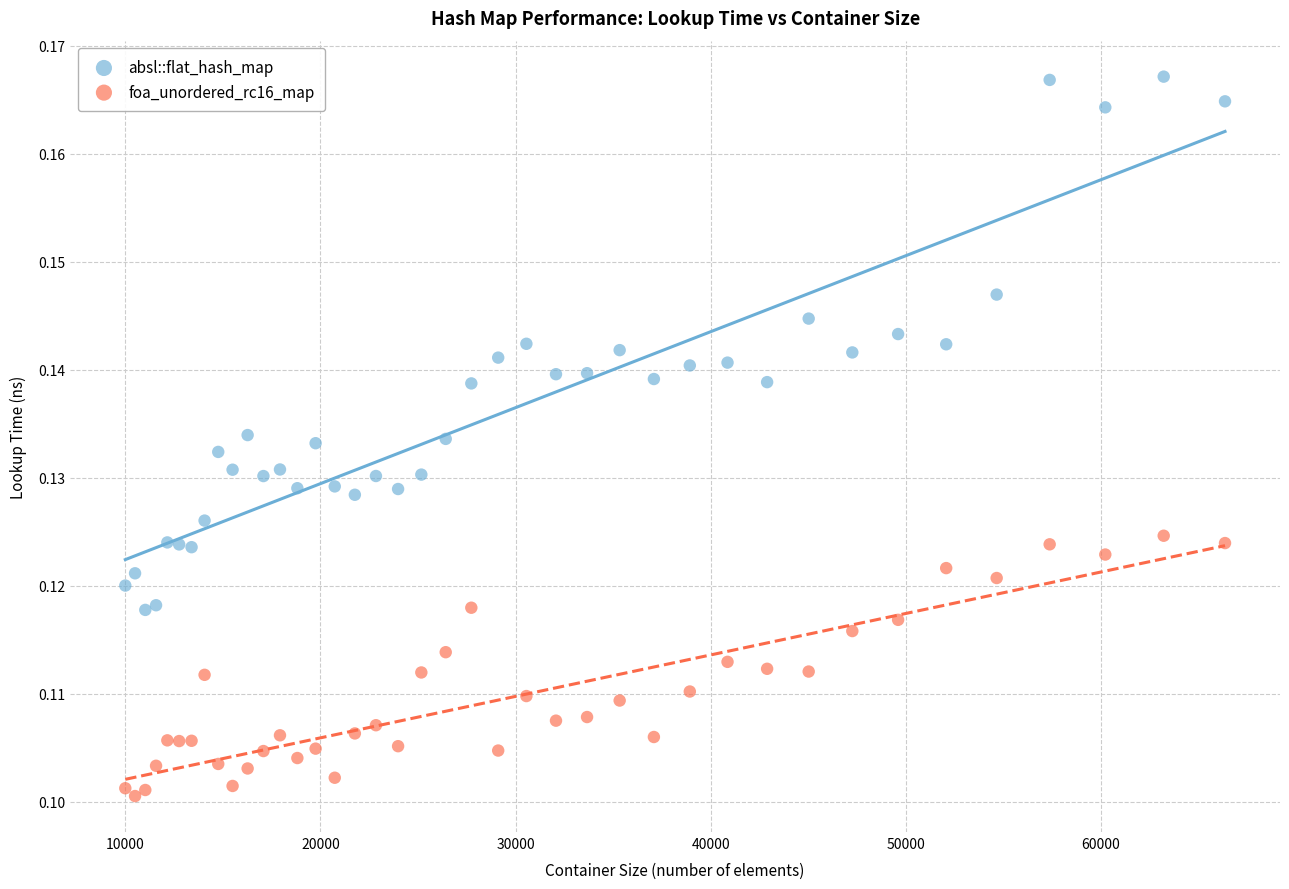

Which series contains the lowest Y value?

foa_unordered_rc16_map